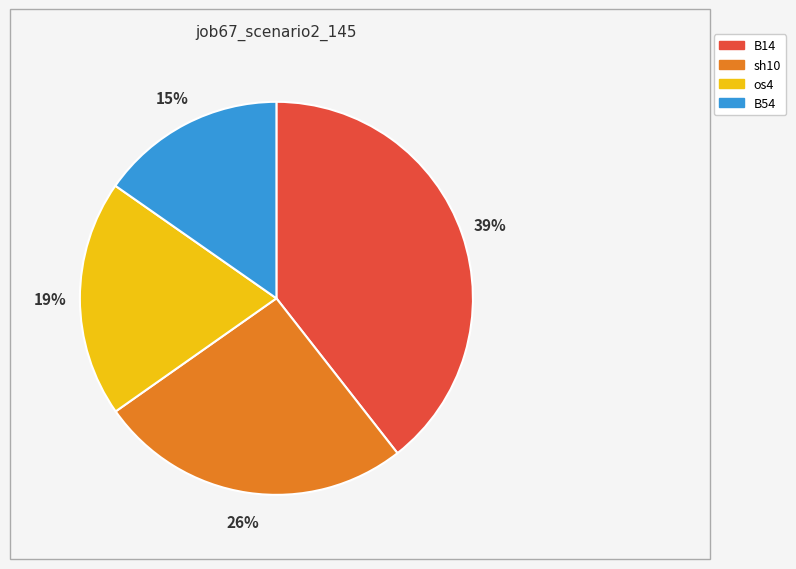

Is there a majority slice in this chart?

No